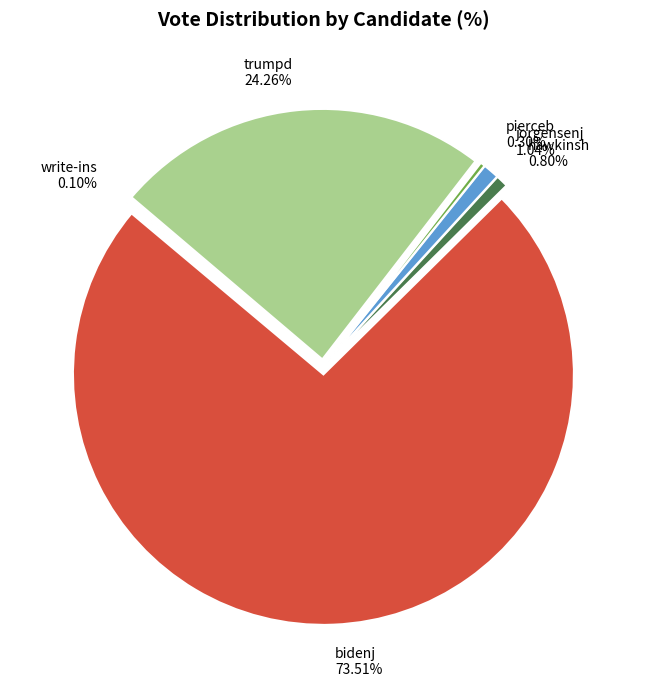

Does any single category account for the majority?

Yes